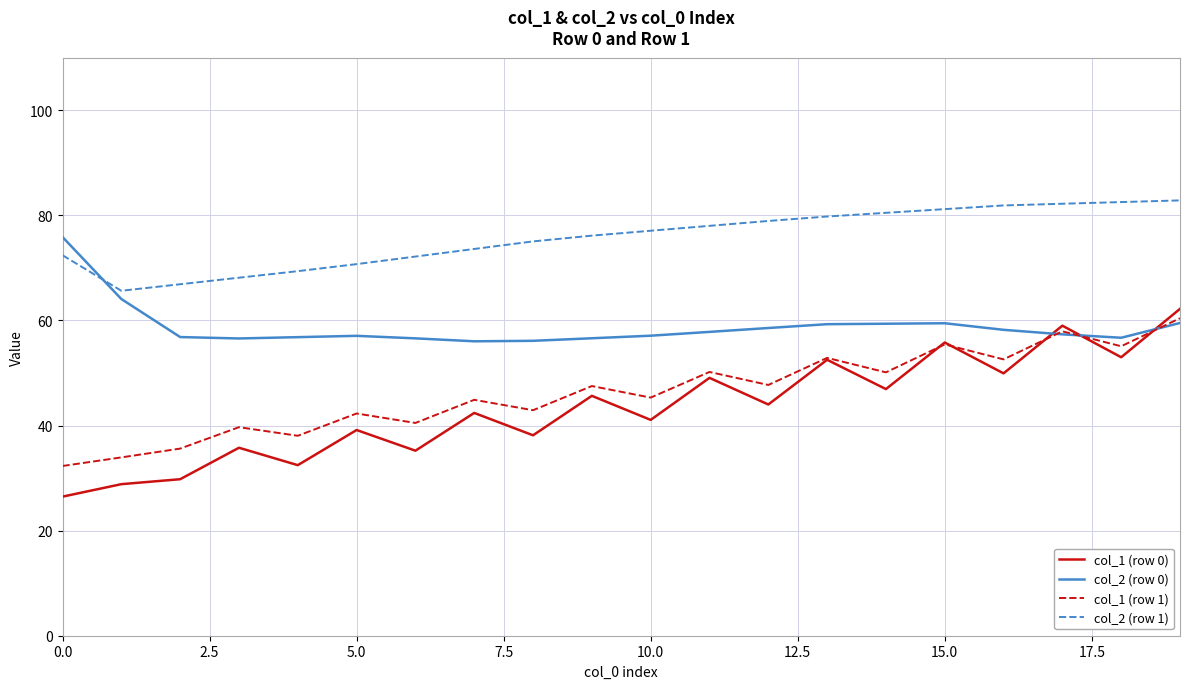

Which series has the largest total across all categories?

col_2 (row 1)